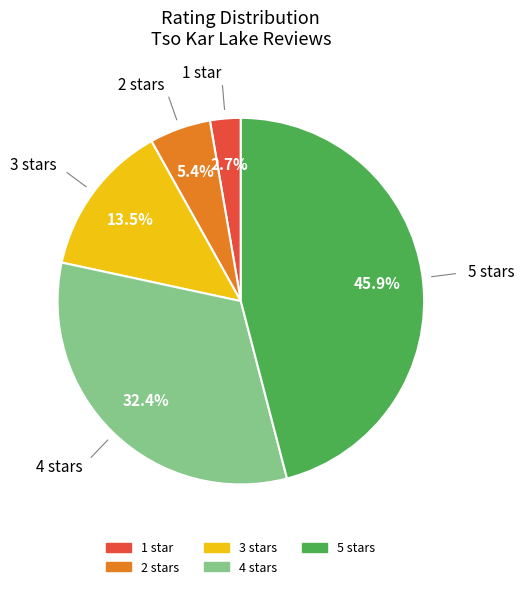

Count the number of slices in the pie.

5